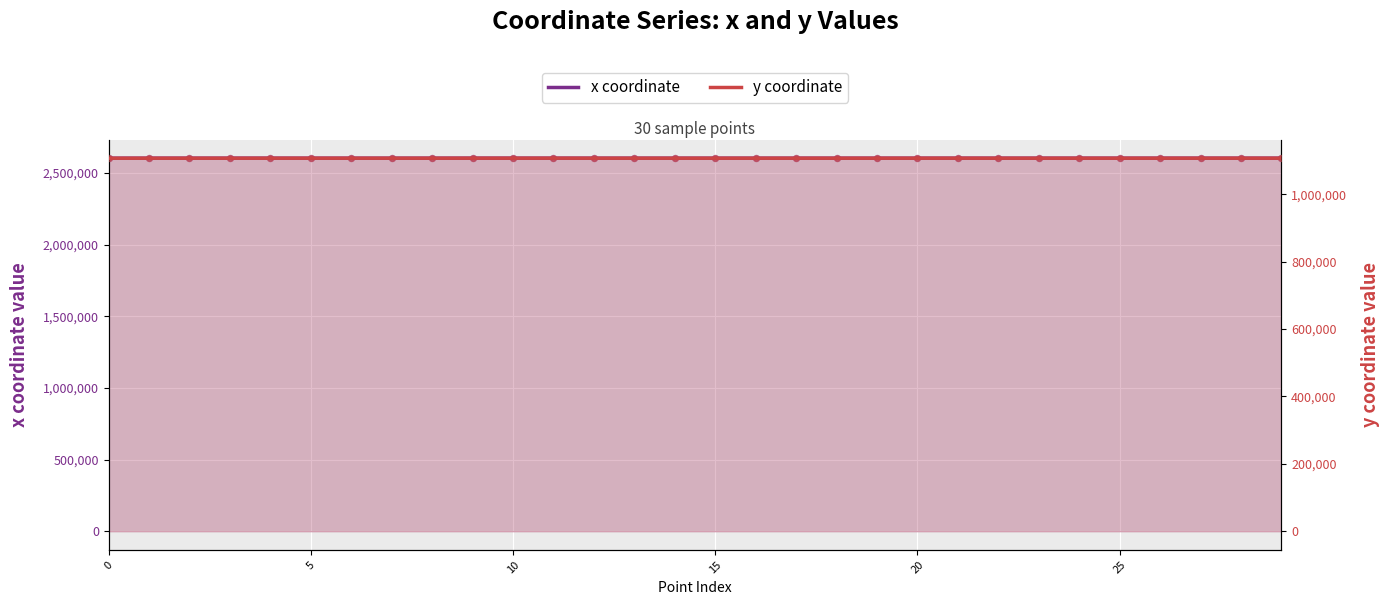

What are all the series names shown in the legend?

x coordinate, y coordinate